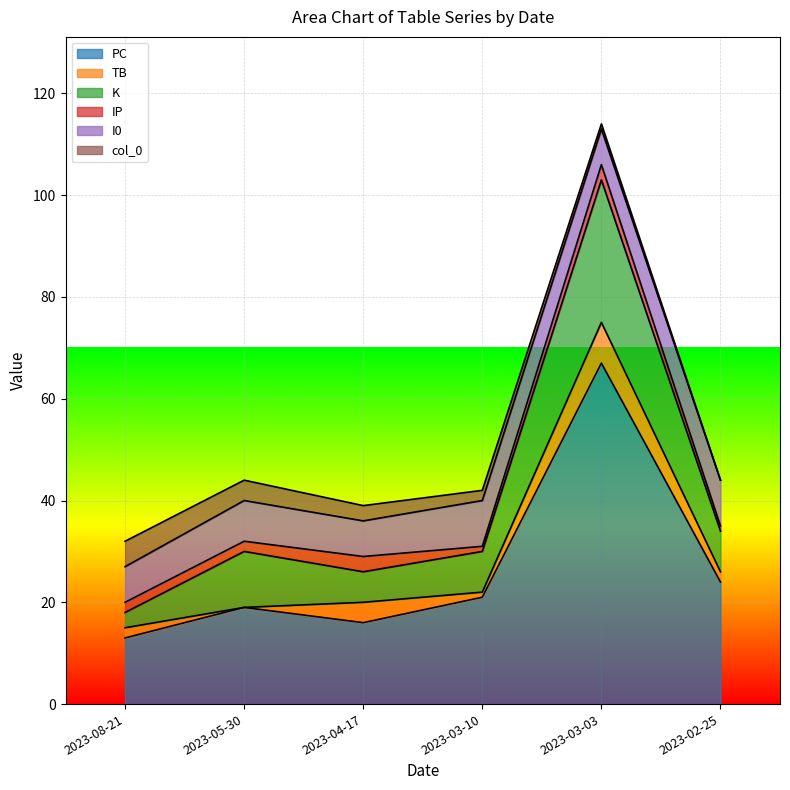

True or false: PC and K intersect in this chart.

False